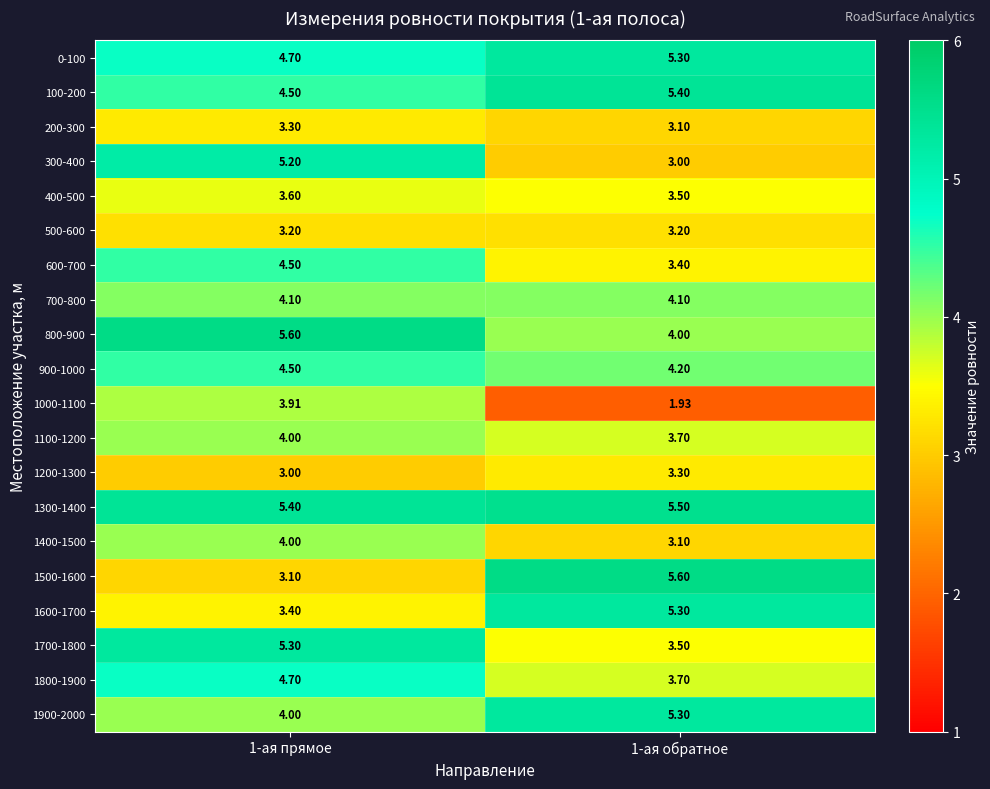

Is the value of 400-500 at 1-ая обратное greater than the value of 300-400 at 1-ая обратное?

Yes